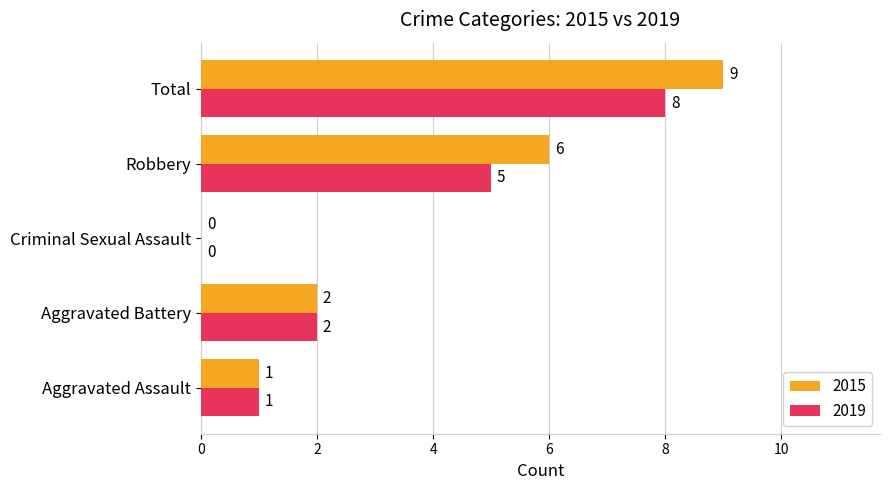

At which category is the sum across all series the highest?

Total